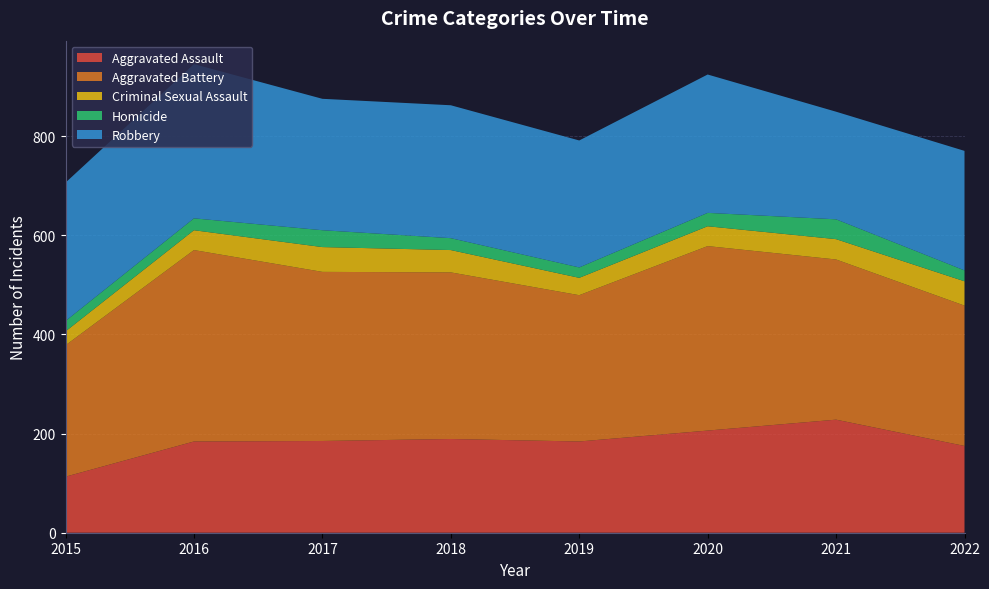

Reading left to right, extract all data points from this chart.

Aggravated Assault: 2015=113	2016=184	2017=185	2018=189	2019=184	2020=206	2021=228	2022=175
Aggravated Battery: 2015=265	2016=386	2017=341	2018=336	2019=295	2020=372	2021=323	2022=283
Criminal Sexual Assault: 2015=28	2016=40	2017=50	2018=45	2019=35	2020=40	2021=41	2022=49
Homicide: 2015=21	2016=24	2017=34	2018=24	2019=21	2020=27	2021=40	2022=22
Robbery: 2015=279	2016=311	2017=265	2018=268	2019=256	2020=279	2021=217	2022=241